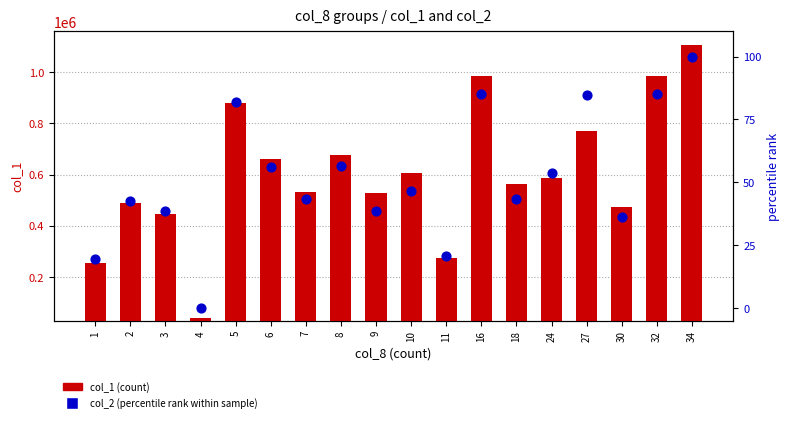

Which series reaches the minimum Y coordinate?

col_2 (percentile rank)